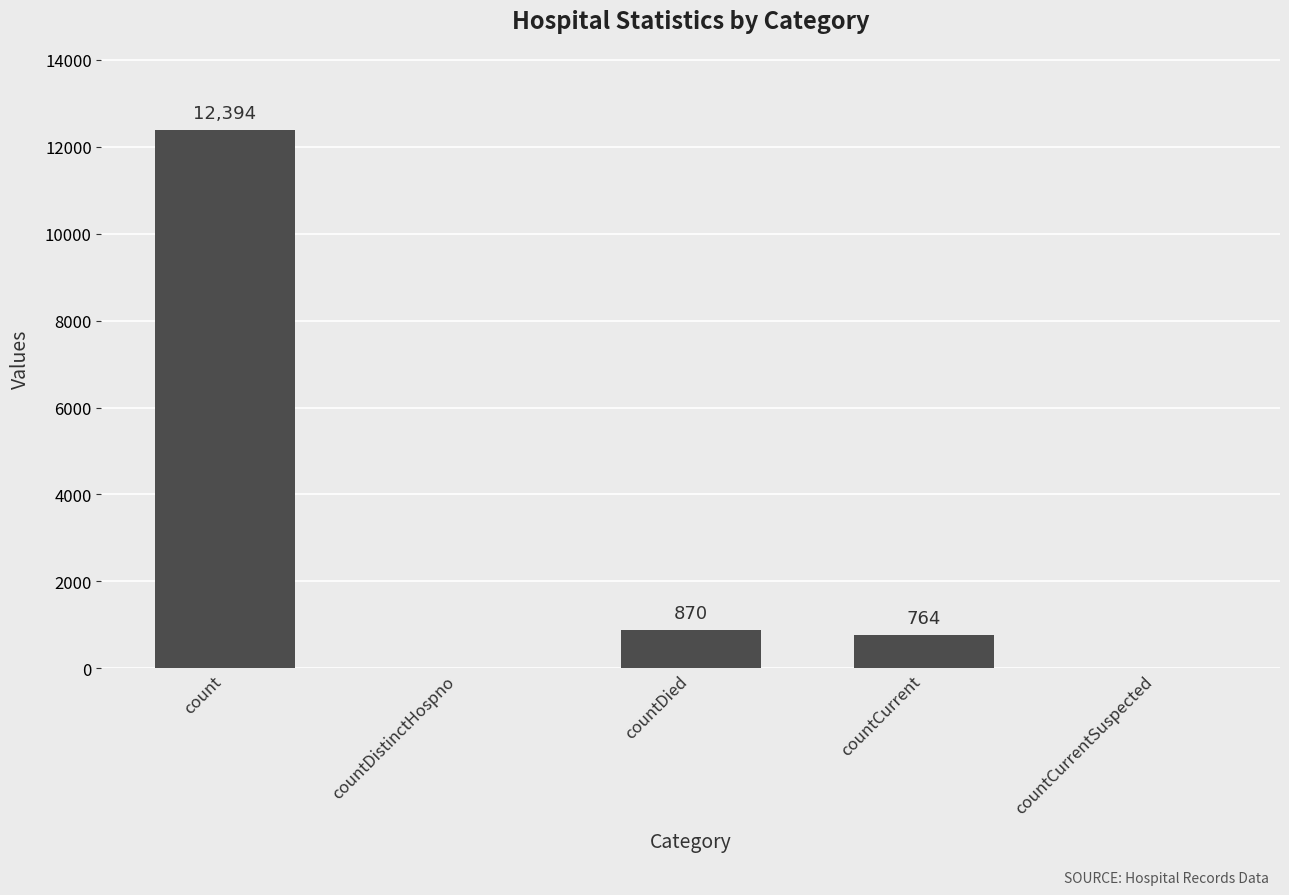

How many categories are shown in the chart?

5